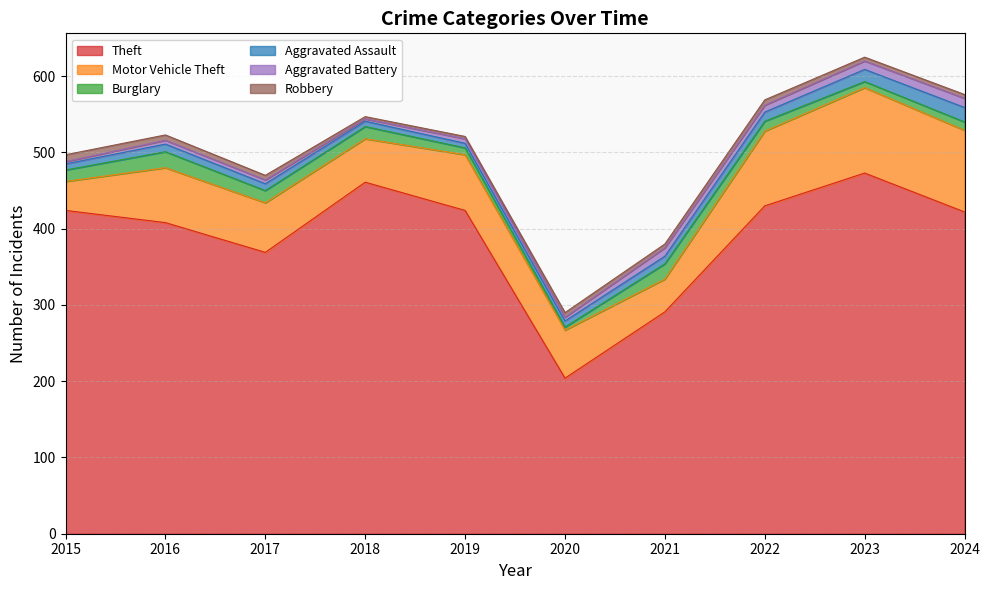

Reading right to left, list all the values displayed in this chart.

Theft: 2024=422	2023=473	2022=430	2021=291	2020=204	2019=424	2018=461	2017=369	2016=408	2015=424
Motor Vehicle Theft: 2024=107	2023=112	2022=98	2021=43	2020=63	2019=73	2018=57	2017=65	2016=72	2015=38
Burglary: 2024=11	2023=8	2022=13	2021=20	2020=4	2019=9	2018=16	2017=16	2016=21	2015=15
Aggravated Assault: 2024=19	2023=16	2022=12	2021=10	2020=8	2019=6	2018=7	2017=9	2016=10	2015=8
Aggravated Battery: 2024=12	2023=11	2022=9	2021=11	2020=5	2019=6	2018=3	2017=5	2016=5	2015=3
Robbery: 2024=5	2023=5	2022=7	2021=5	2020=6	2019=3	2018=3	2017=6	2016=7	2015=9